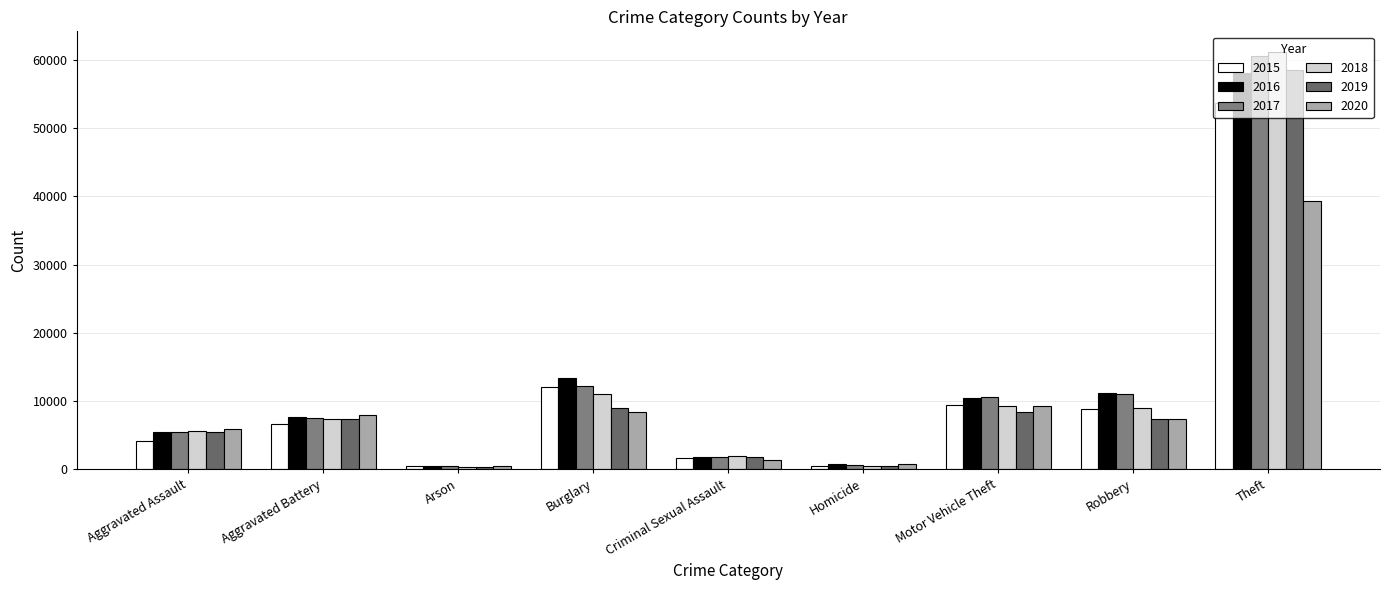

Rank the series at Aggravated Assault from lowest to highest value.

2015, 2016, 2017, 2019, 2018, 2020